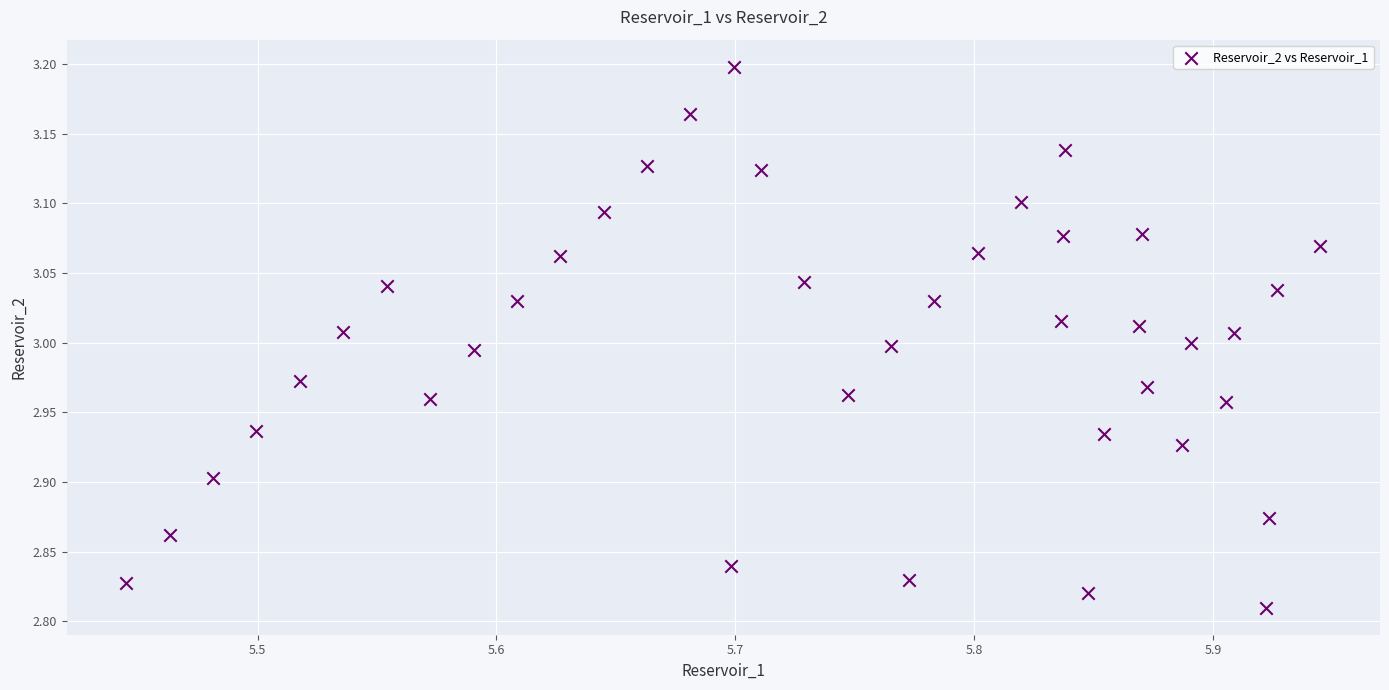

What is the range of X values (max minus min)?

0.5